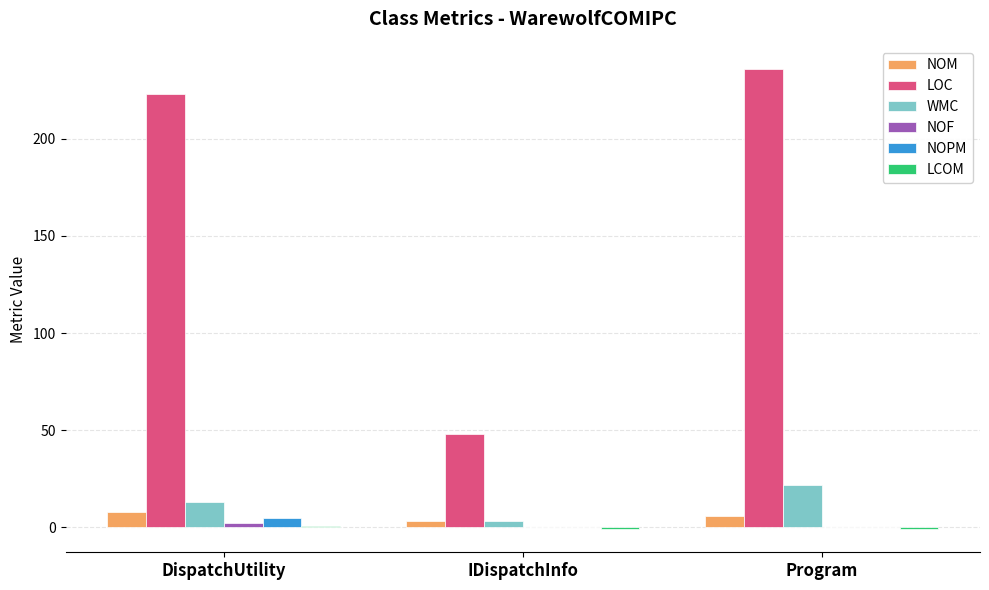

Is it true that LOC equals 223.0 at DispatchUtility?

True